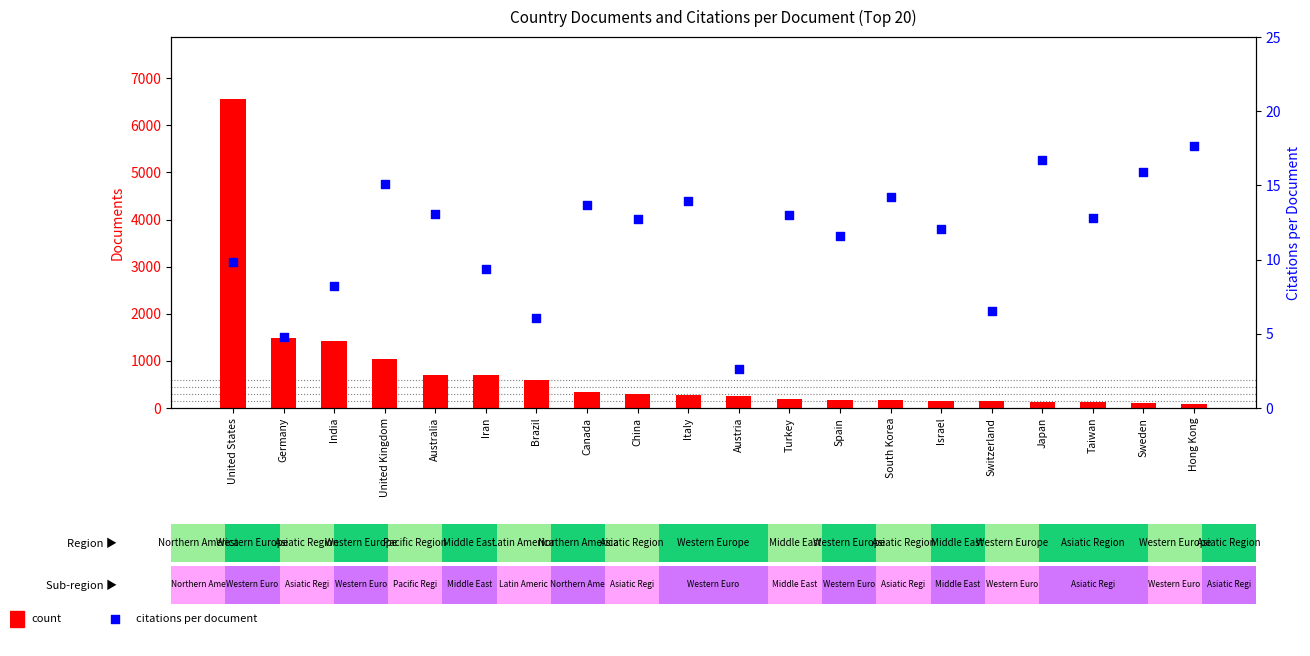

Which series has the largest total across all categories?

count